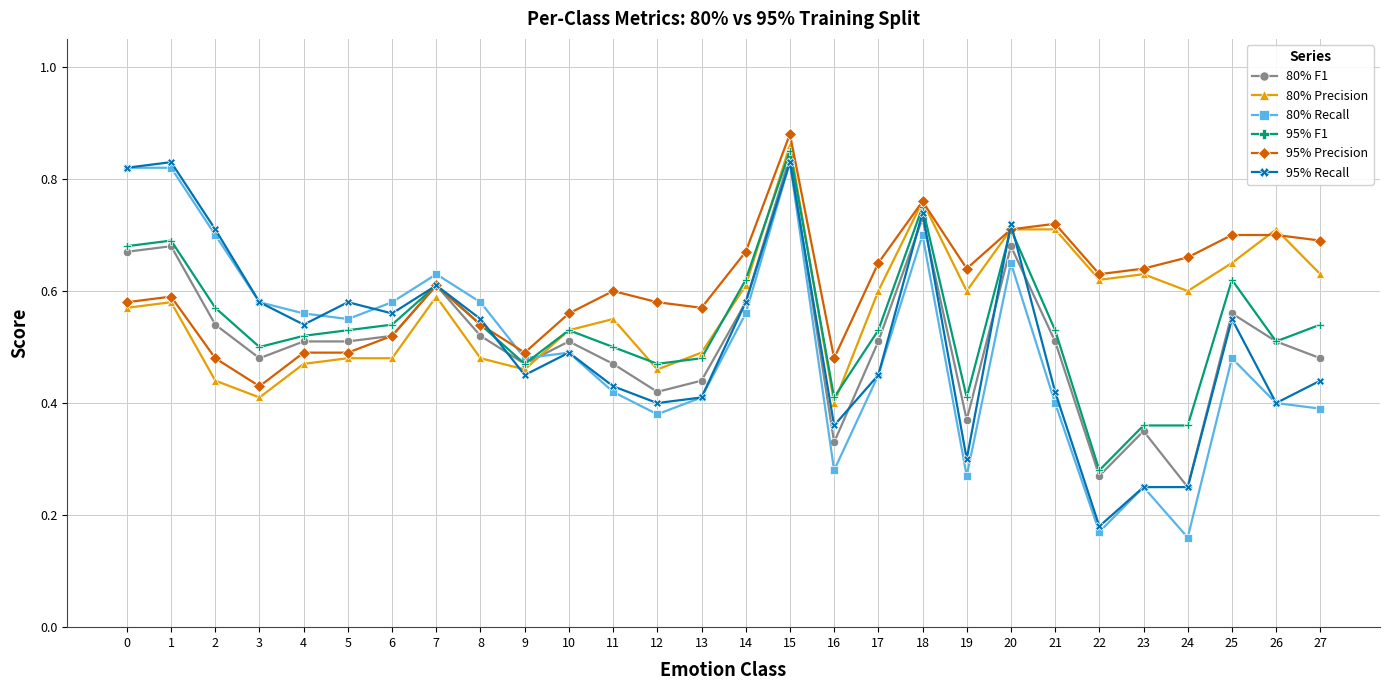

The value of 95% F1 at 25 is 1.0. True or false?

False